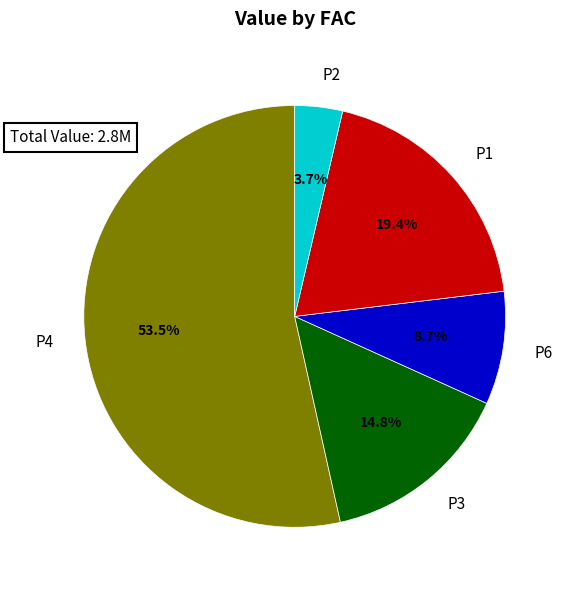

How many segments does this pie chart have?

5